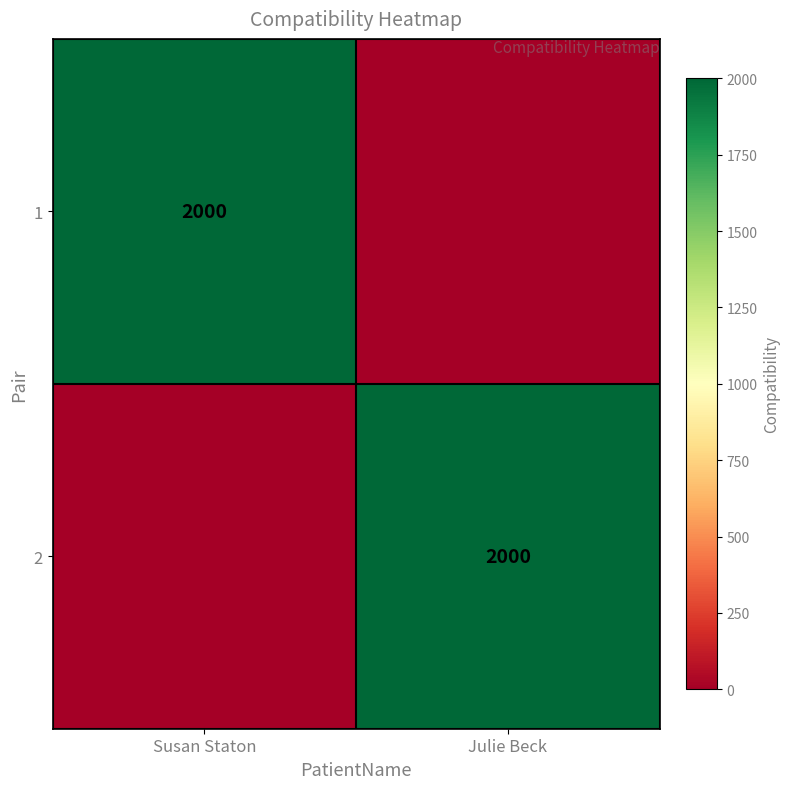

True or false: 2 has a value of 2000 at Julie Beck.

True